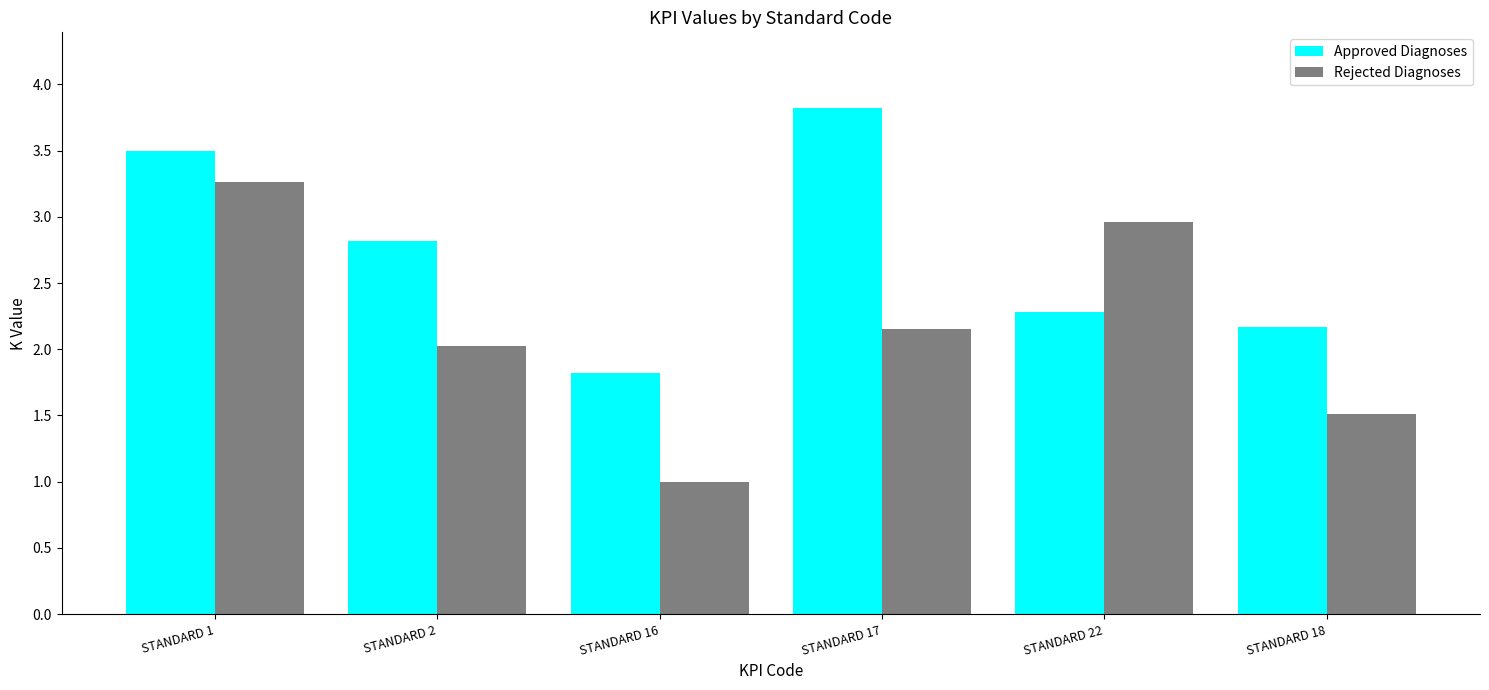

The Approved Diagnoses series shows 1.8 at STANDARD 16. True or false?

True